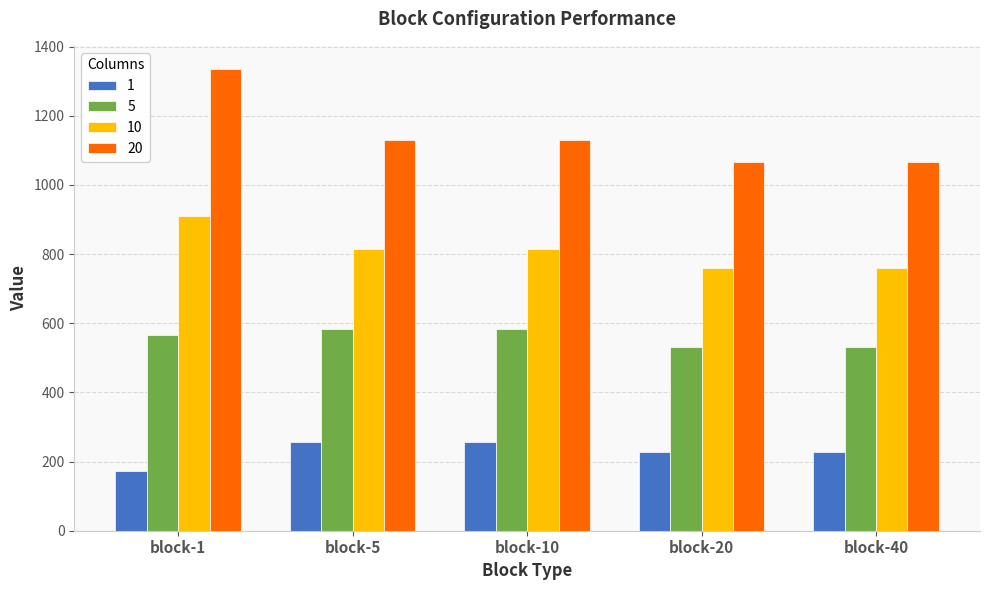

How many values in the 10 series exceed 816?

3